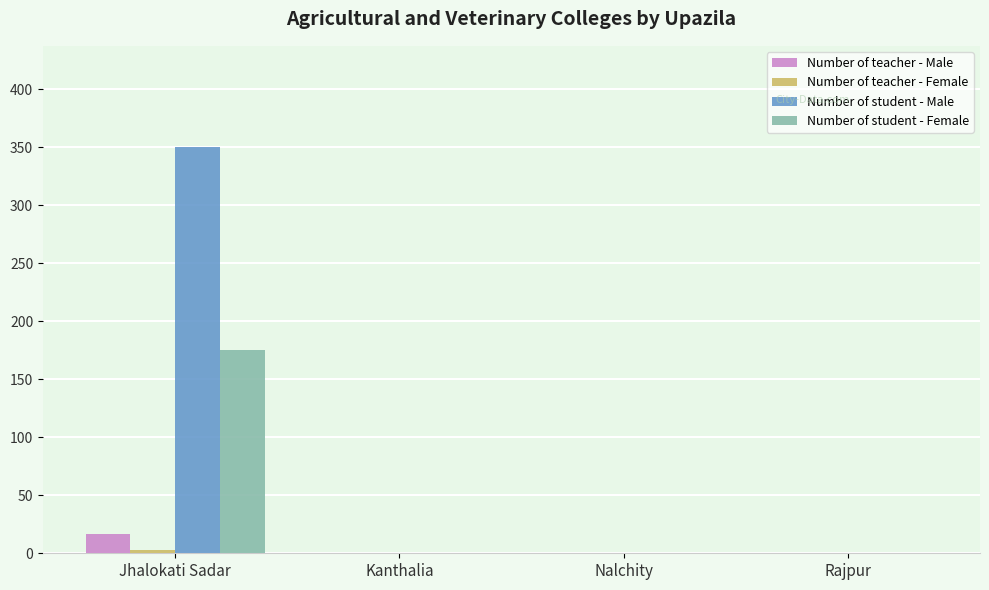

At which label does Number of teacher - Male reach its peak?

Jhalokati Sadar